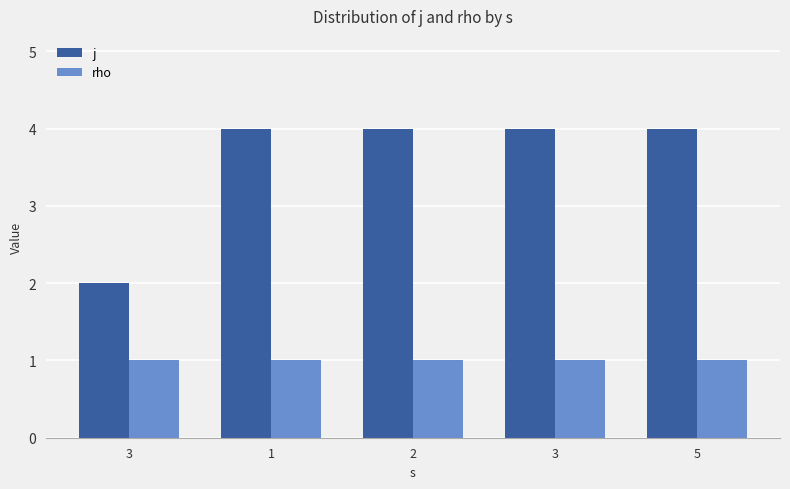

How many groups of bars are there?

5